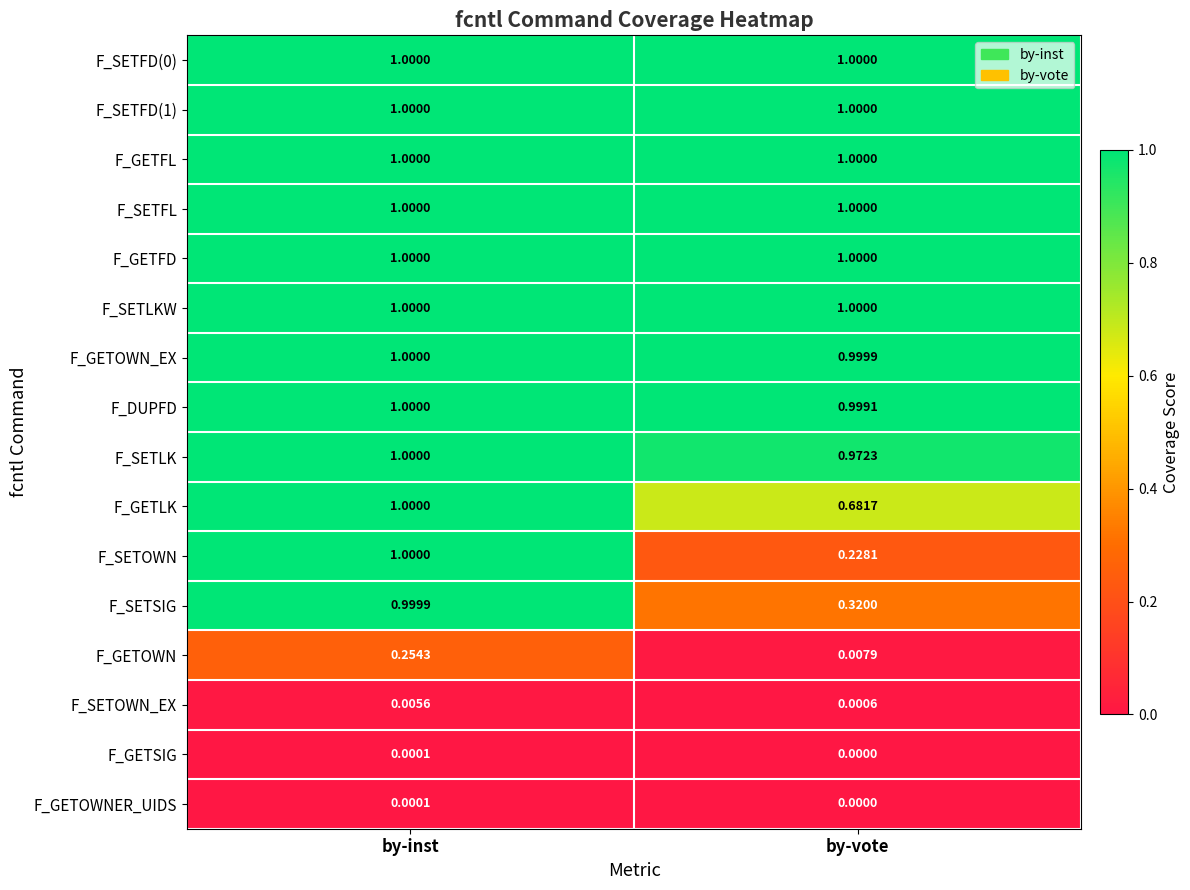

What is the total value across all series at by-inst?

12.3